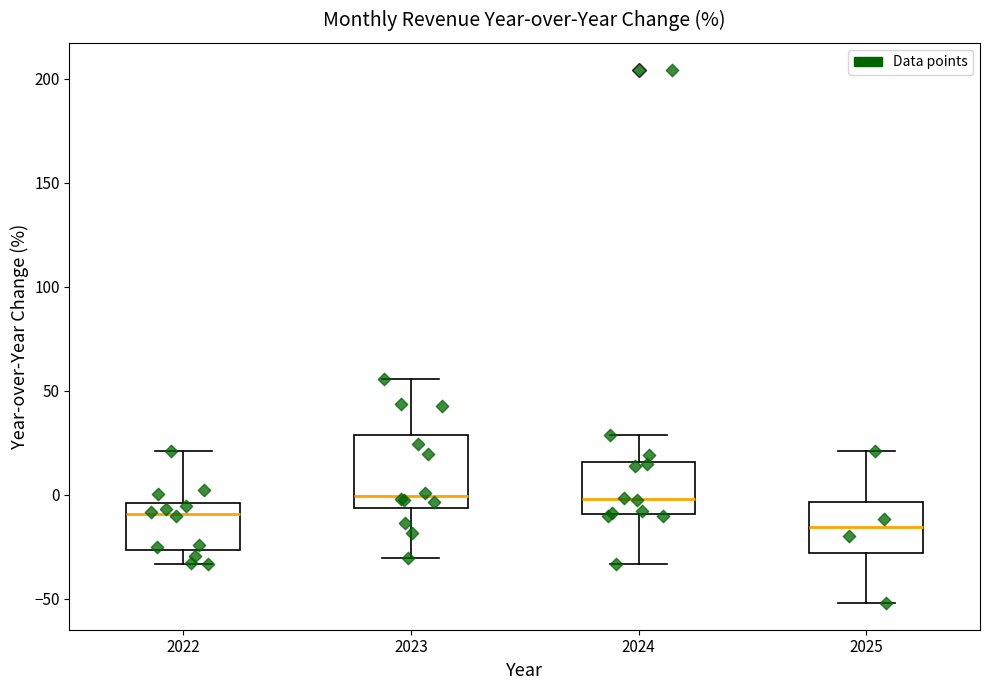

Reading left to right, transcribe this box plot: for each box, give where its median line is, the range the box spans, and where its two whiskers end, as read against the y-axis. The values are not printed on the chart, so give them approximately, as read against the axis.

2022: median -10, box -25 to -5, whiskers -35 to 20
2023: median 0, box -5 to 30, whiskers -30 to 55
2024: median 0, box -10 to 15, whiskers -35 to 30
2025: median -15, box -30 to -5, whiskers -50 to 20